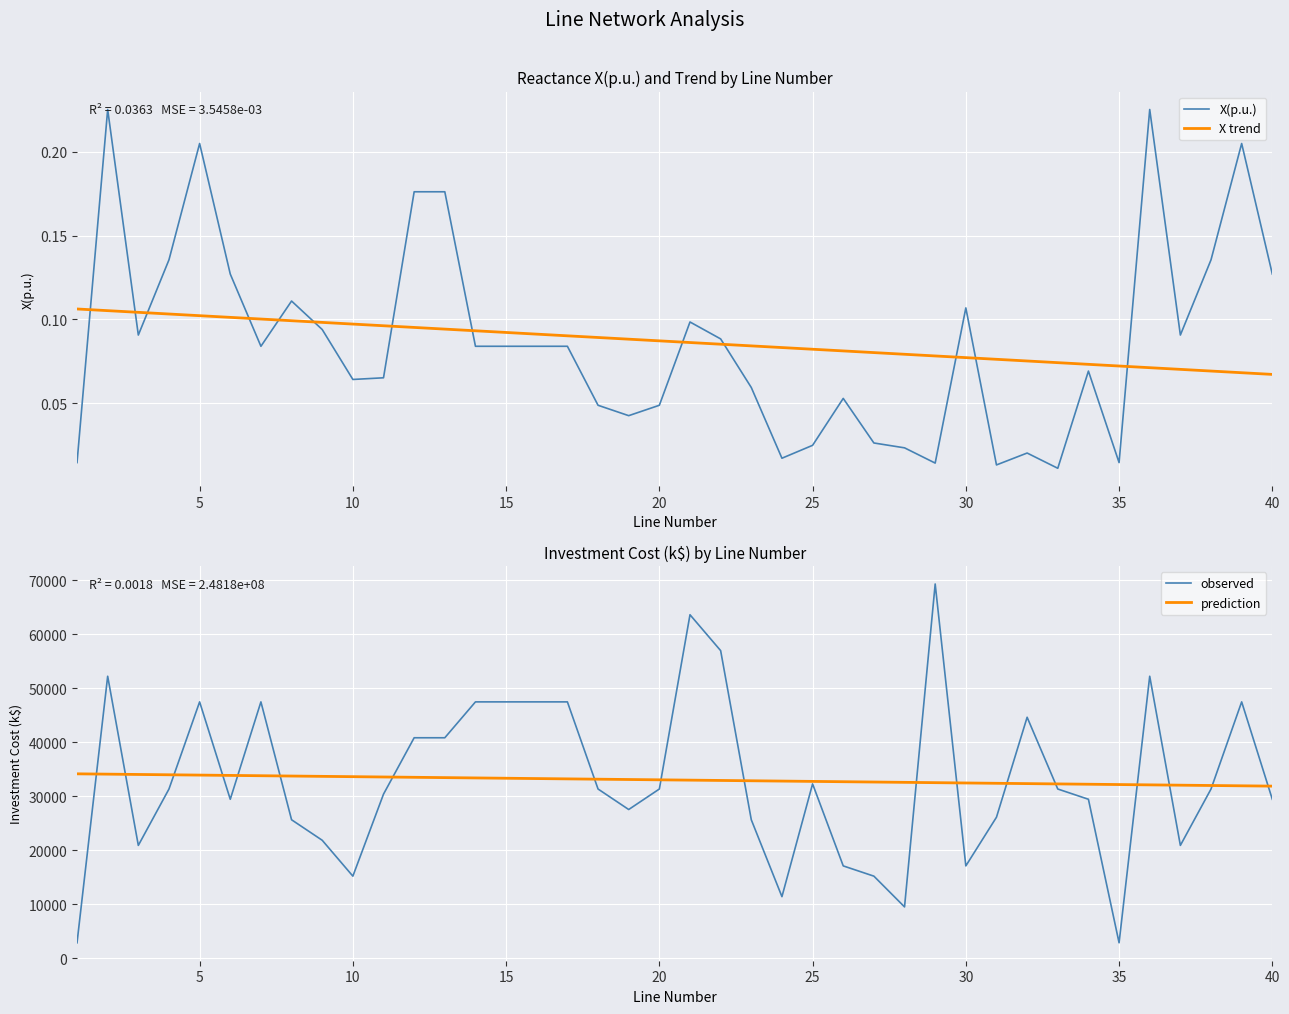

After their last crossing, which series has the higher values: X trend or X(p.u.)?

X(p.u.)